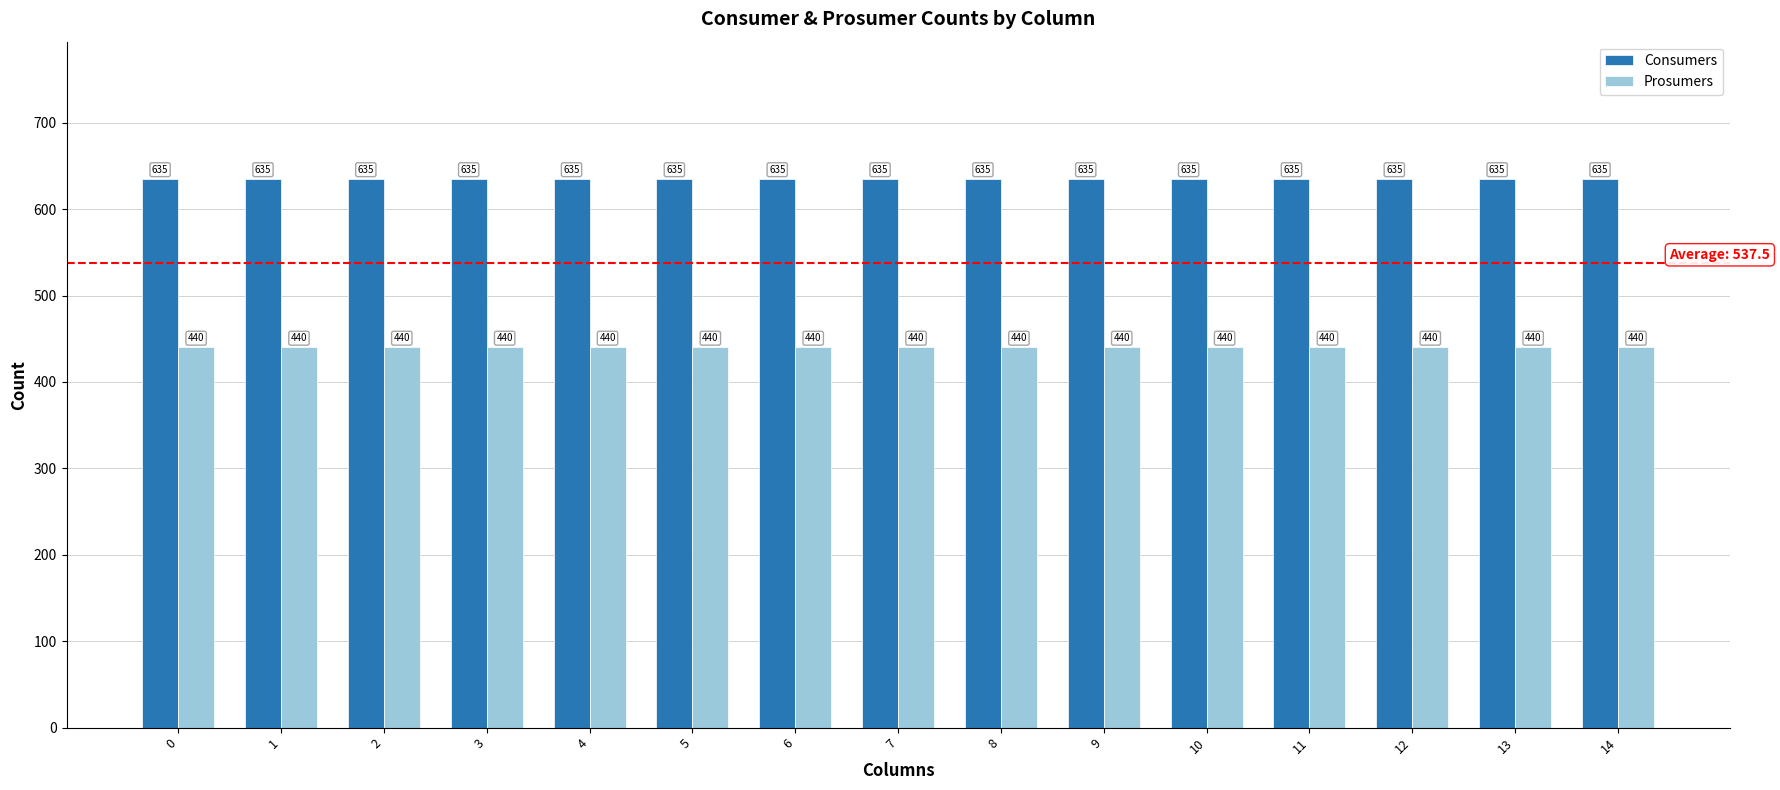

What is the maximum value shown in the chart?

635